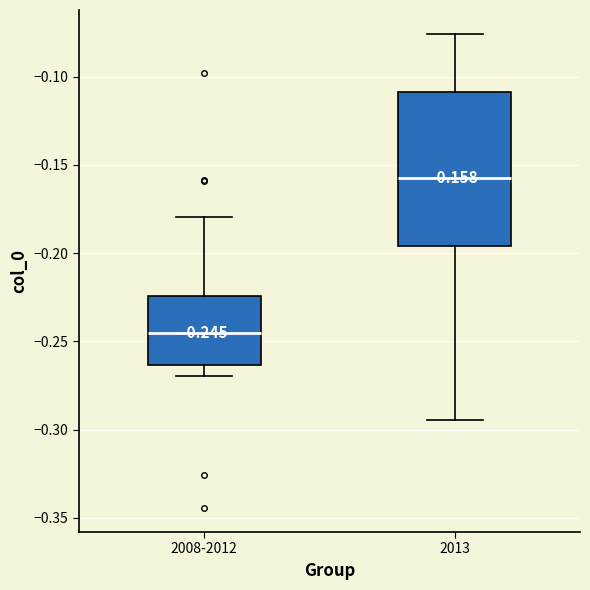

Which box is the tallest, from its lower edge to its upper edge?

2013